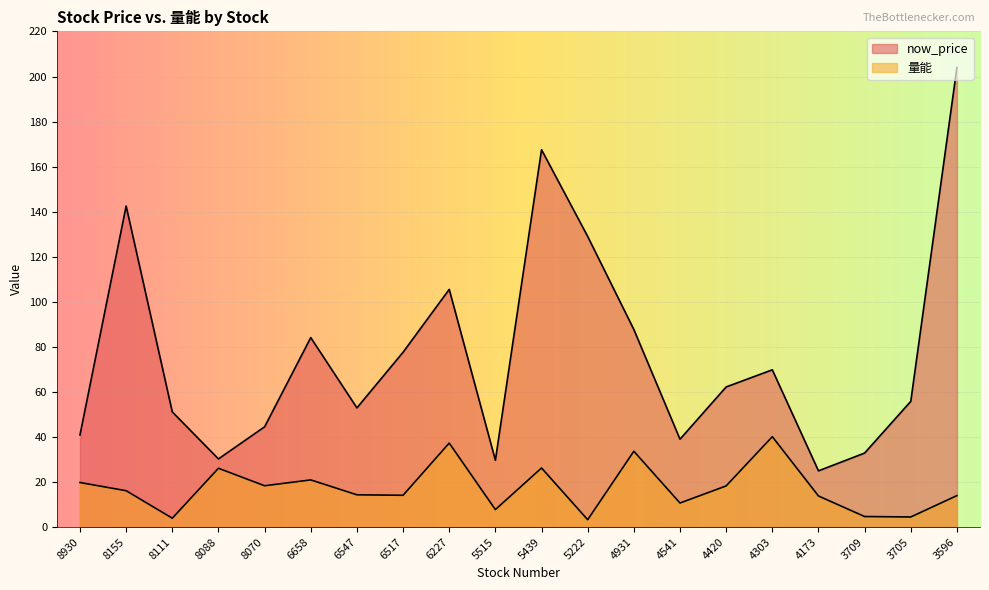

Which category has the highest value in the 量能 series?

4303